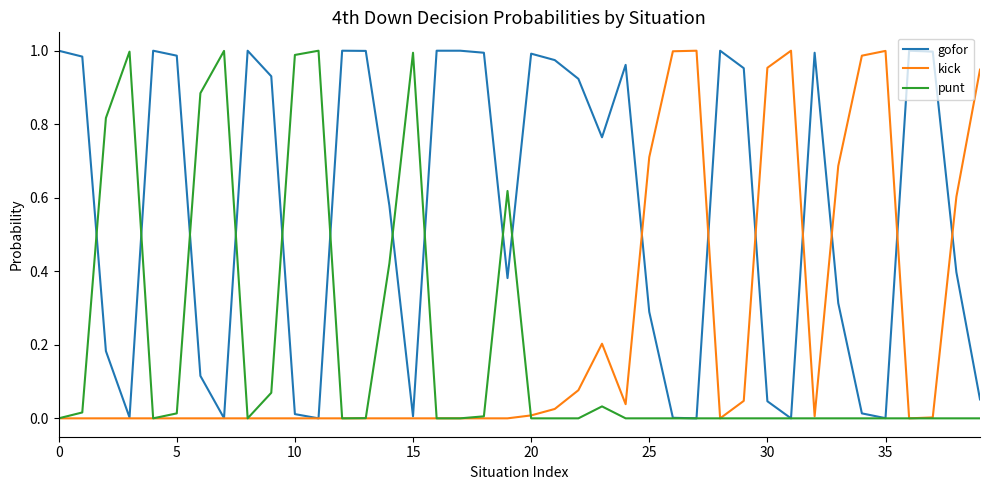

Which series has the largest total across all categories?

gofor